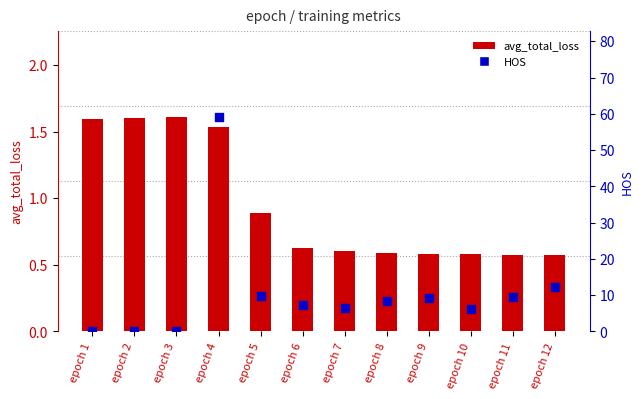

What are all the series names shown in the legend?

avg_total_loss, HOS